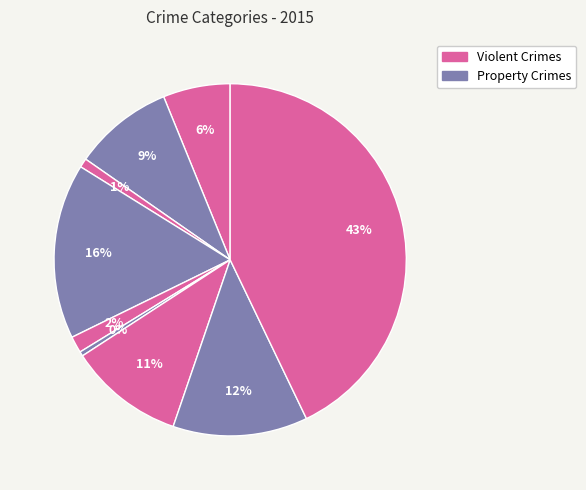

Count the number of slices in the pie.

9